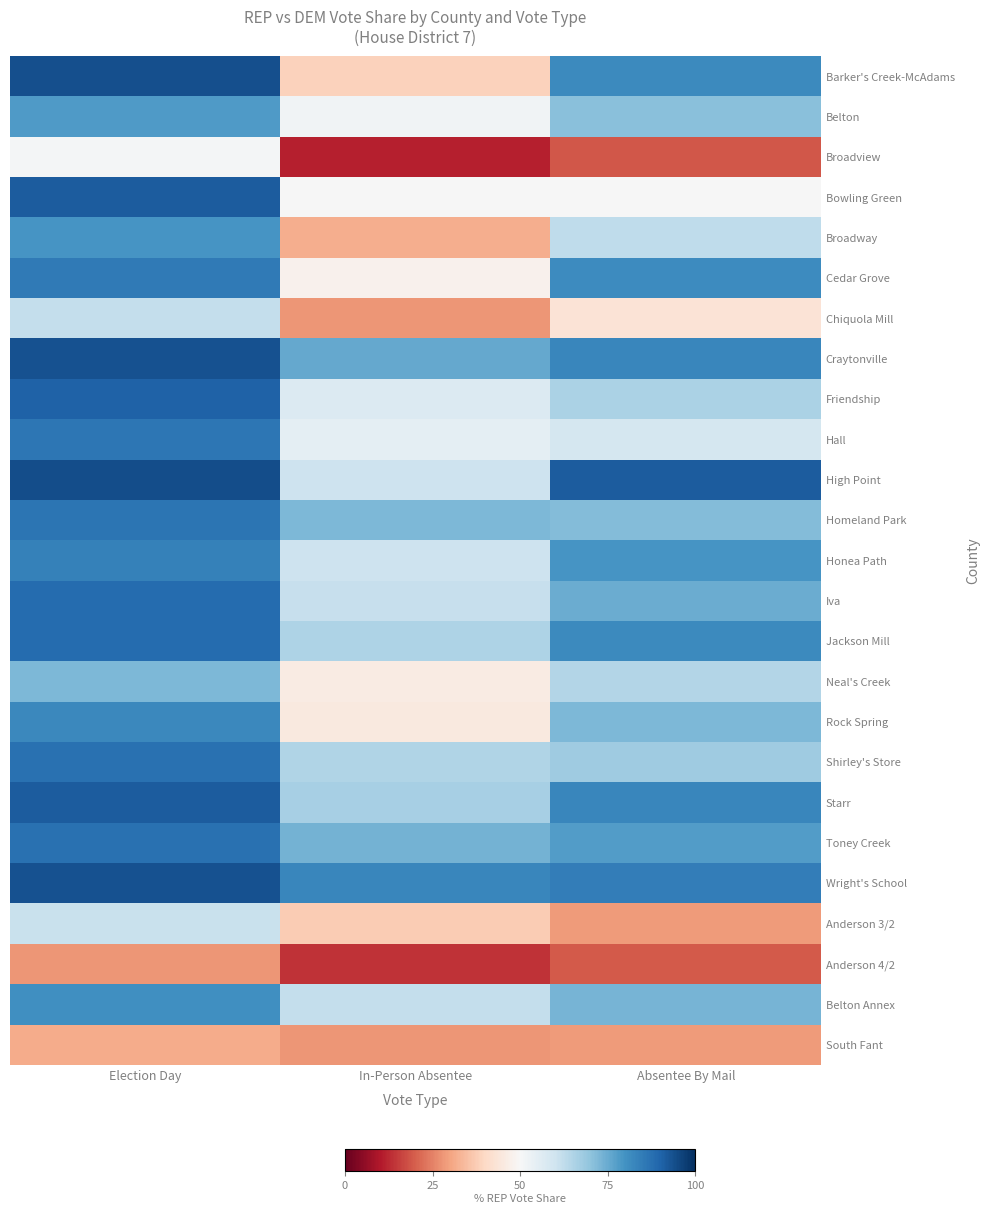

What is the spread (max minus min) of values at Election Day?

66.1